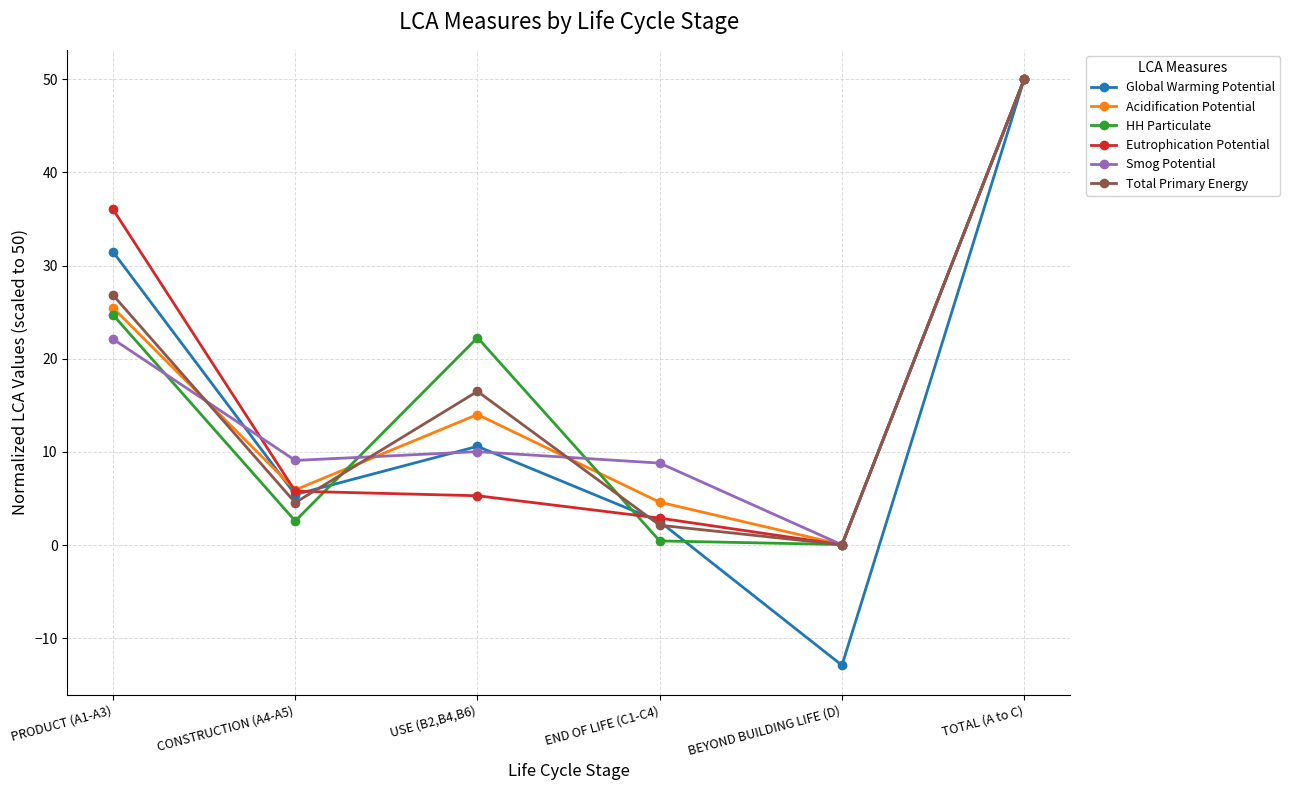

True or false: Global Warming Potential has a value of 17.0 at TOTAL (A to C).

False